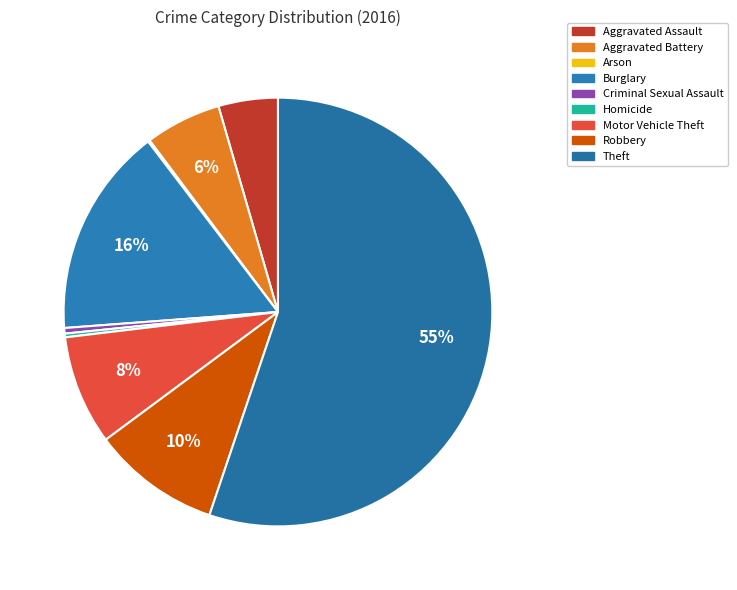

What is the majority slice?

Theft